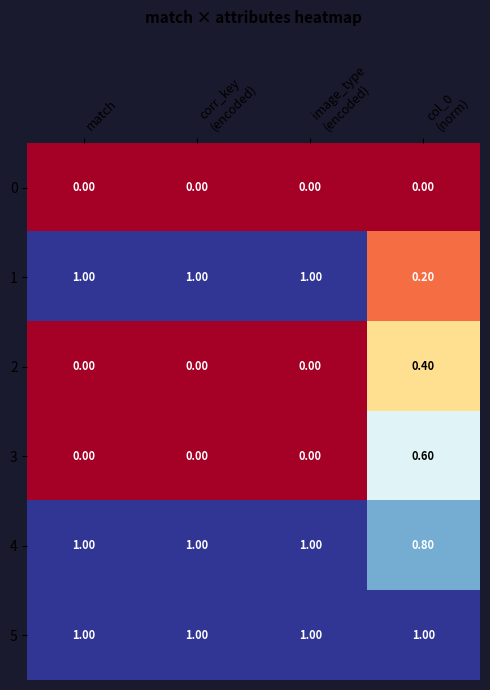

Which series has the largest total across all categories?

5